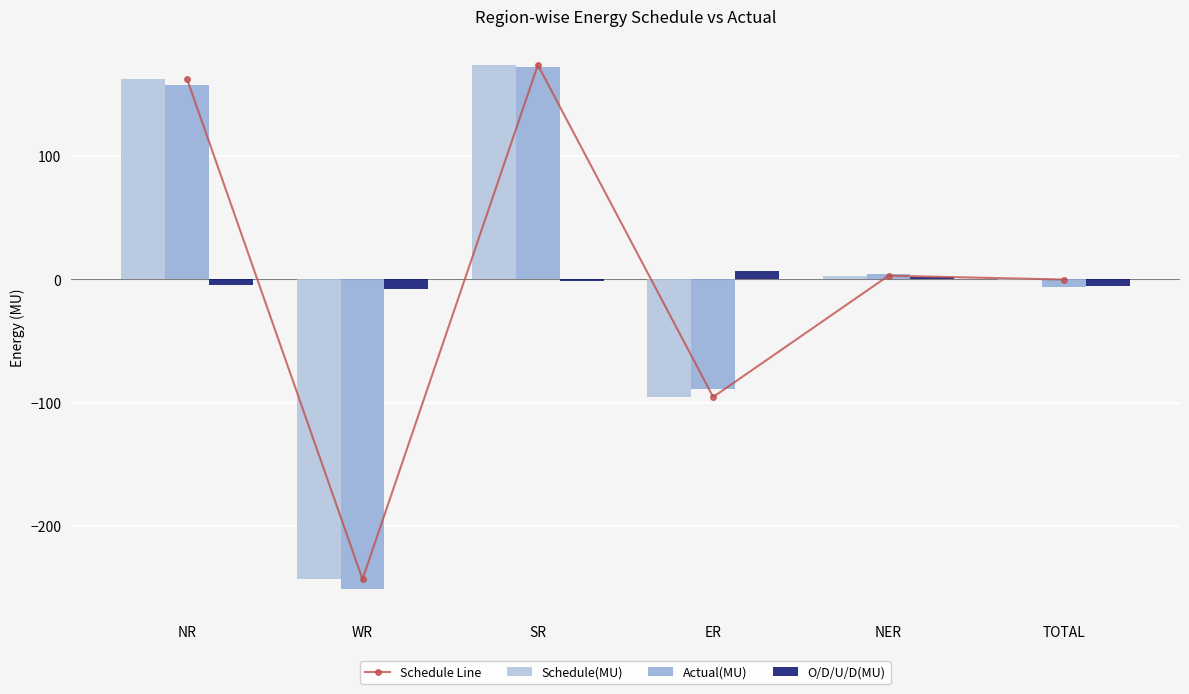

Which series has the widest spread of values?

Actual(MU)